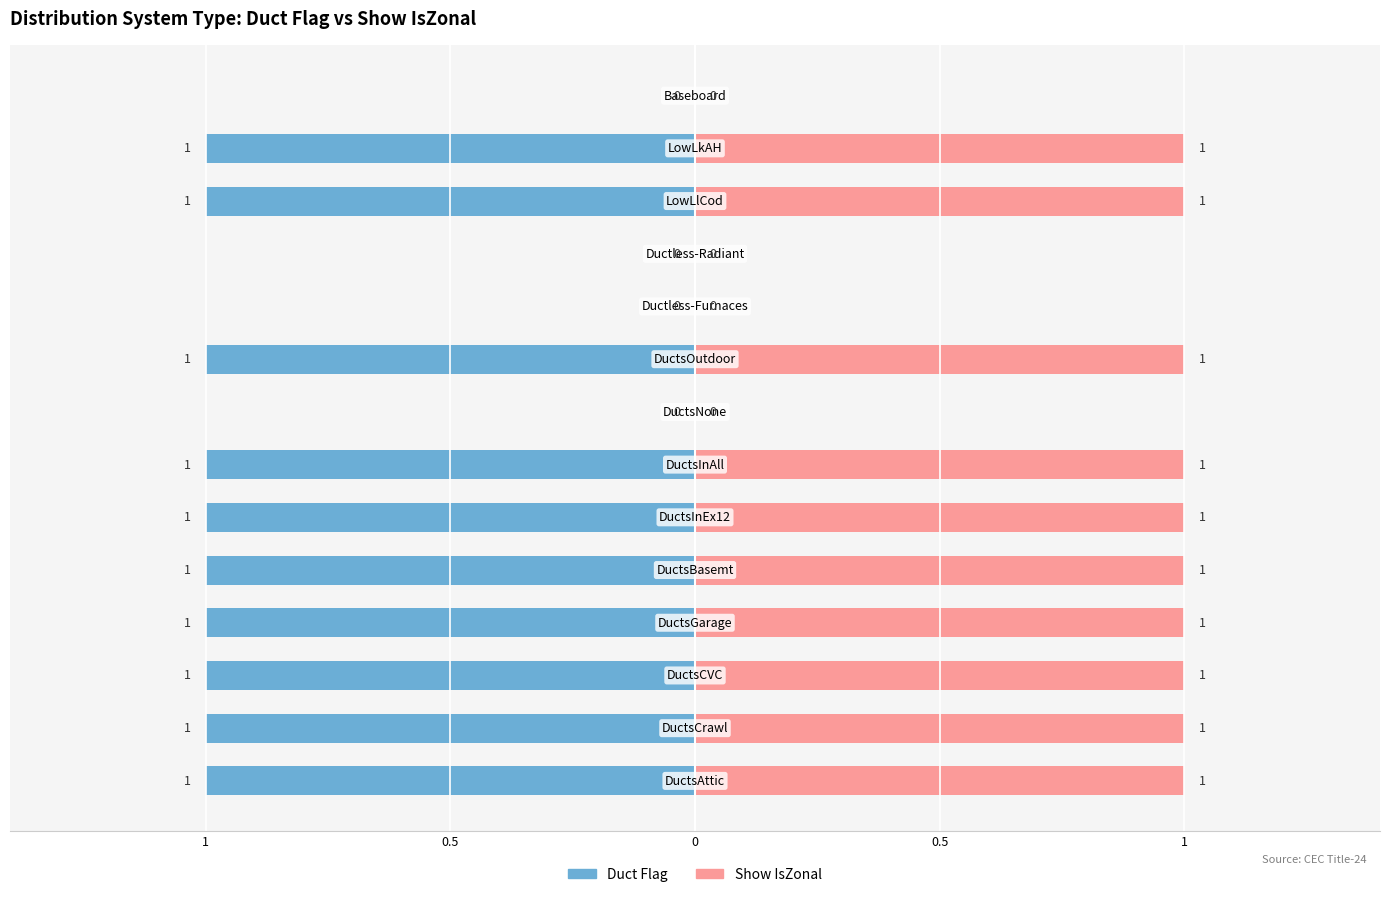

Rank the series at 1 from highest to lowest value.

Show IsZonal, Duct Flag